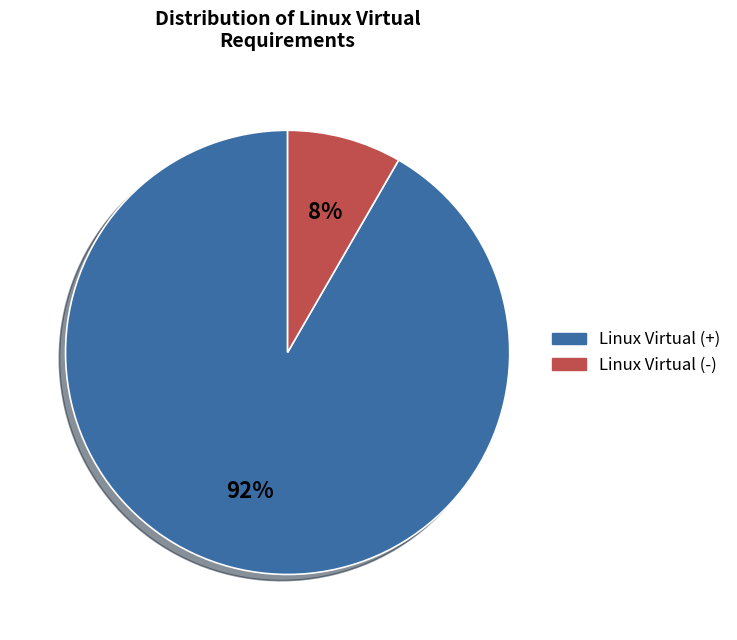

Which has a higher value, Linux Virtual (-) or Linux Virtual (+)?

Linux Virtual (+)